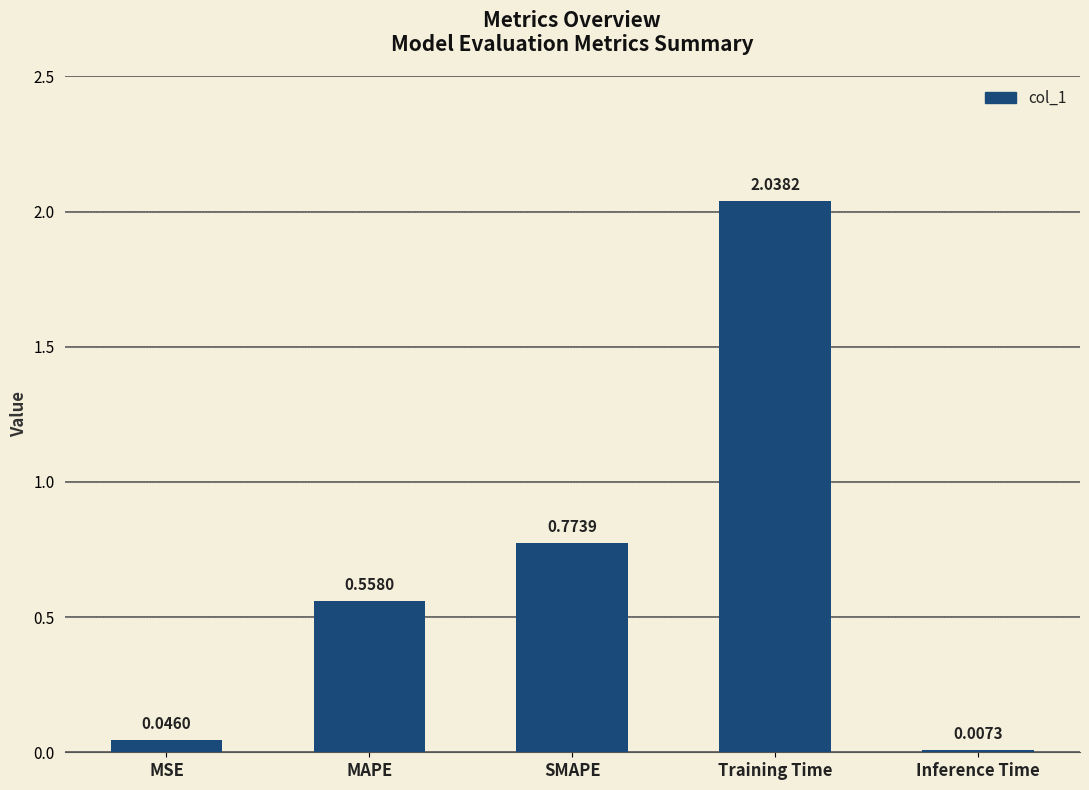

What is the sum of all values?

3.4